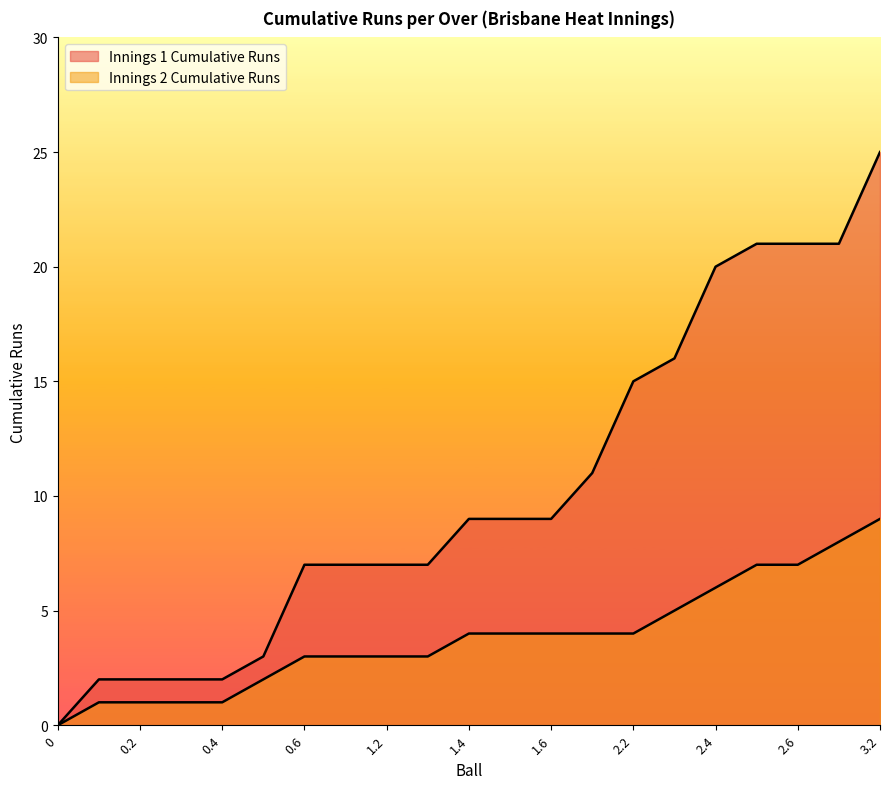

Rank the categories by Innings 1 Cumulative Runs value from lowest to highest.

0, 0.1, 0.2, 0.3, 0.4, 0.5, 0.6, 1.1, 1.2, 1.3, 1.4, 1.5, 1.6, 2.1, 2.2, 2.3, 2.4, 2.5, 2.6, 3.1, 3.2